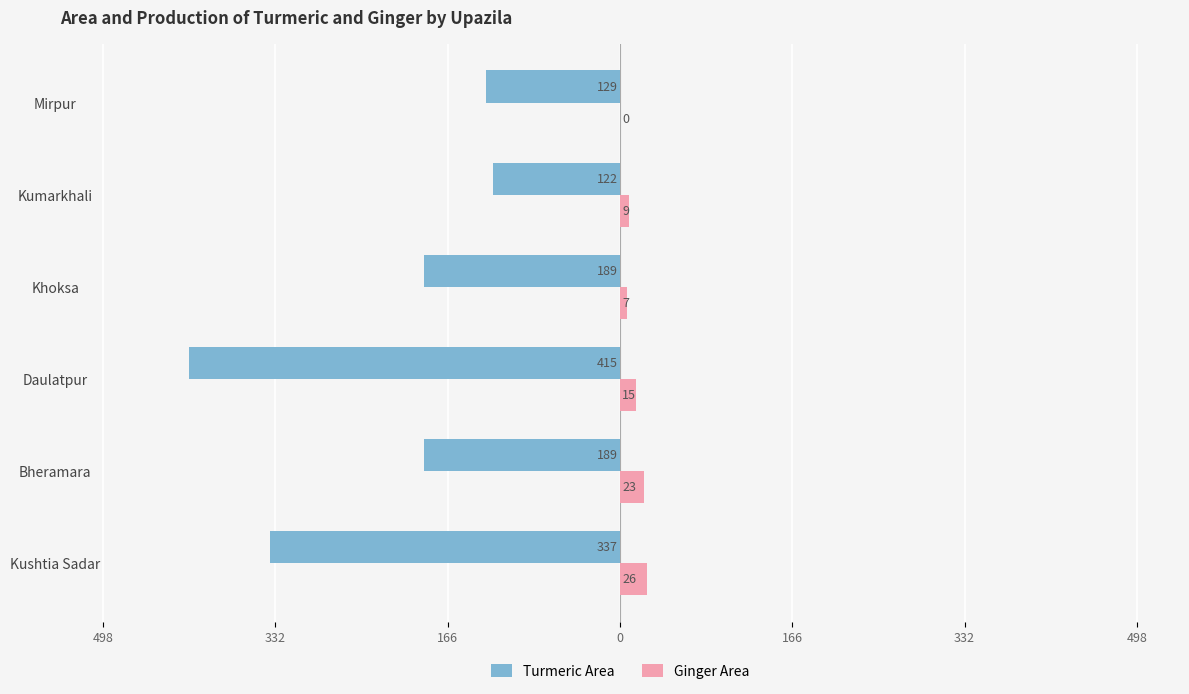

What are all the series names shown in the legend?

Turmeric Area, Ginger Area